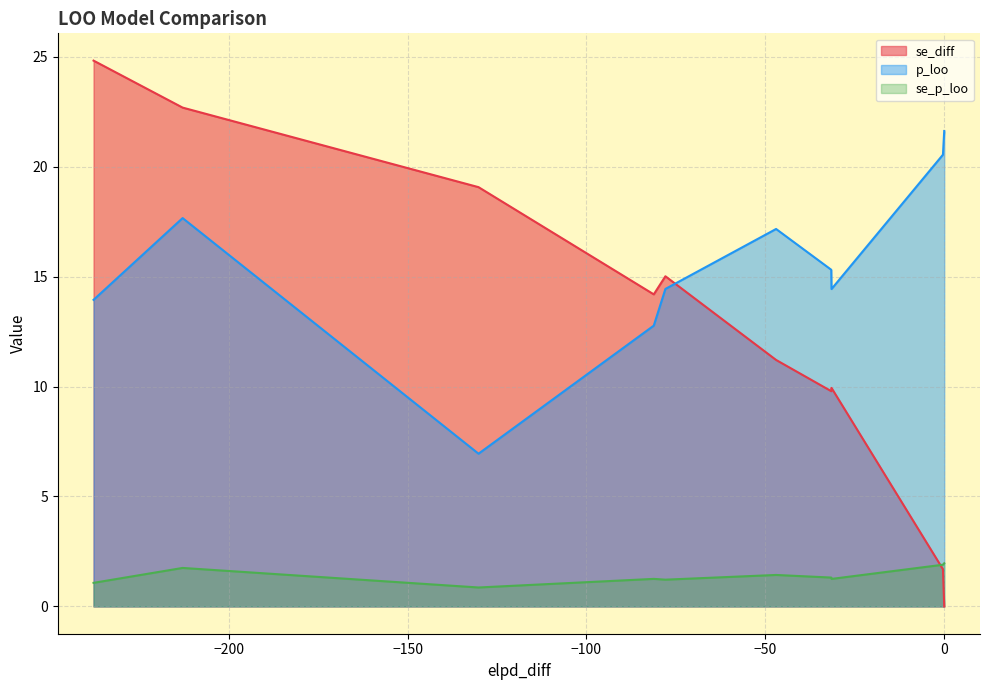

The se_p_loo series shows 1.3 at fit.l_full. True or false?

True